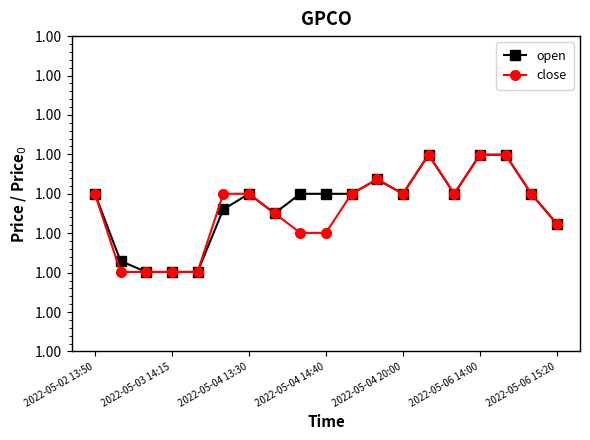

What is the lowest value of the close series?

1.0